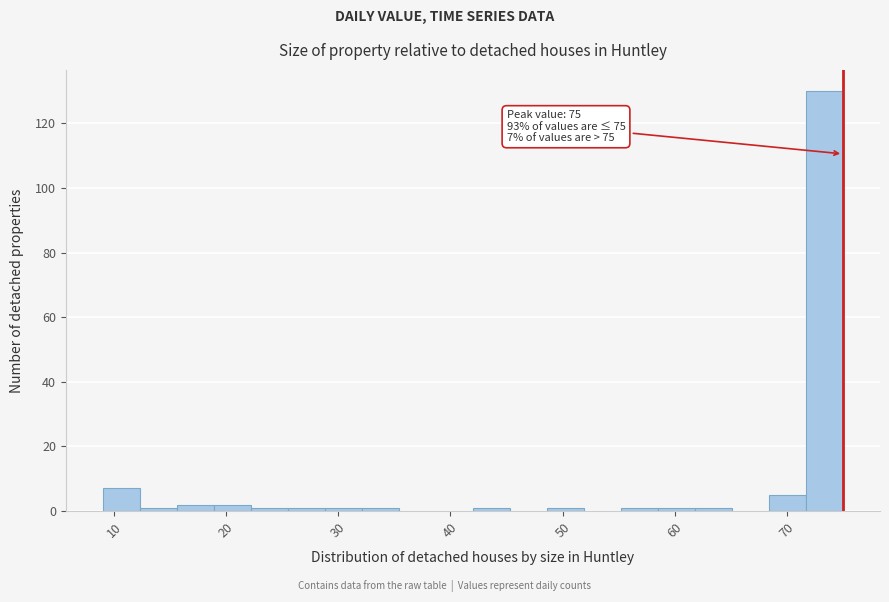

Read against the x-axis, roughly where is the centre of the tallest bar?

73